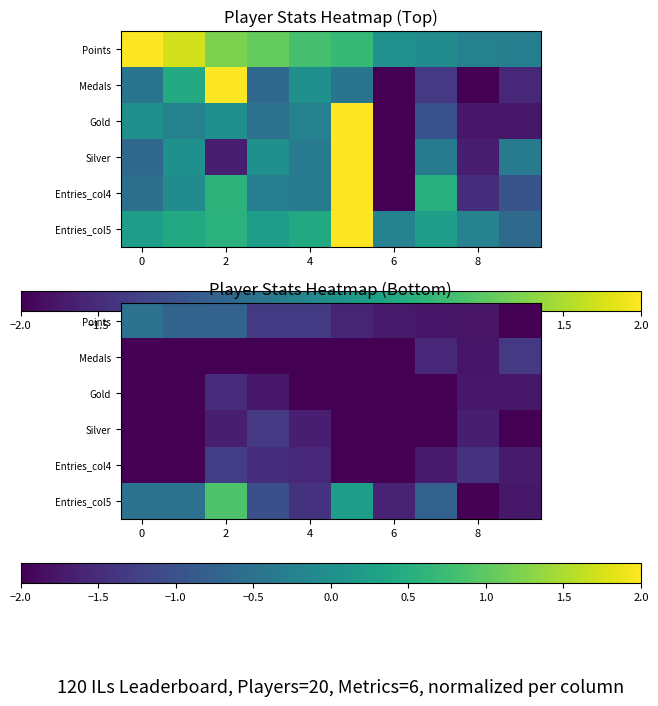

At 0, list the series in order from smallest to largest.

Medals, Gold, Silver, Entries_col4, Entries_col5, Points